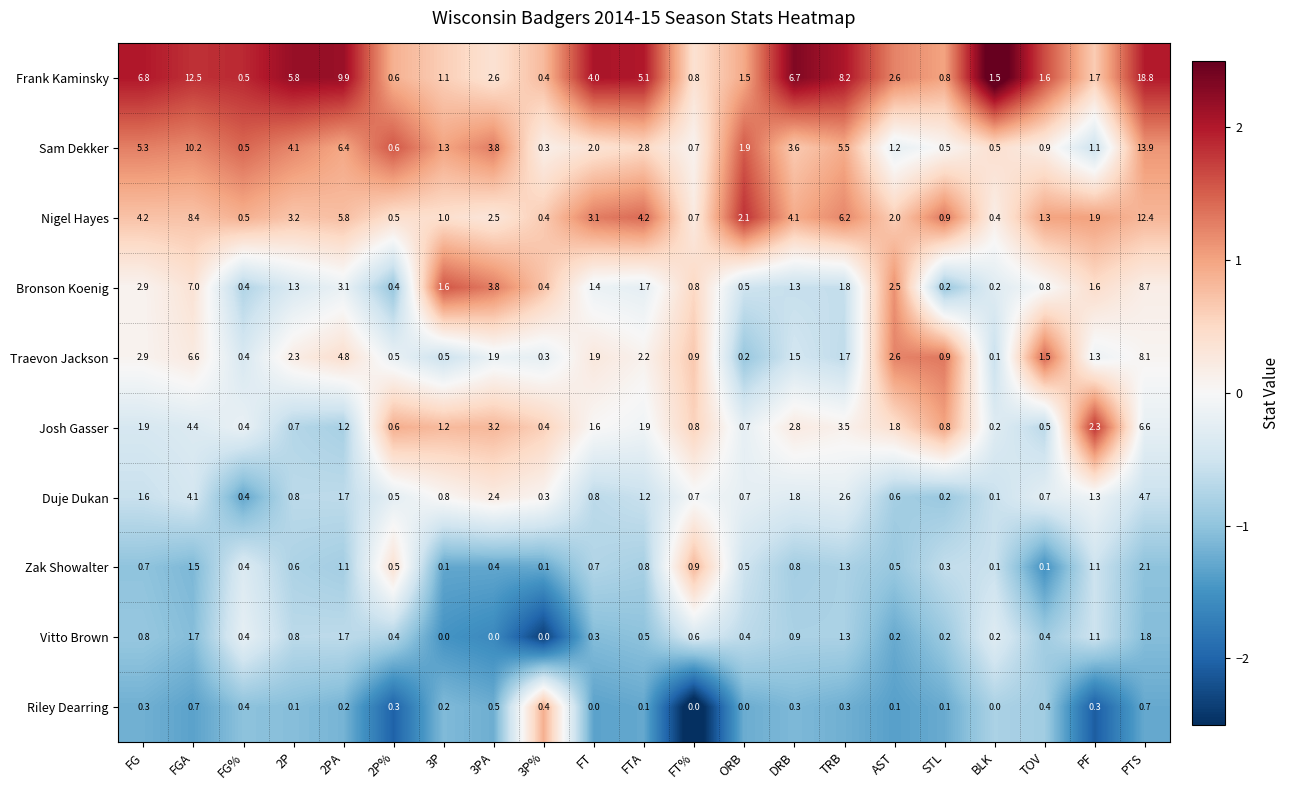

What is the difference between the maximum and minimum values in the Riley Dearring series?

0.7